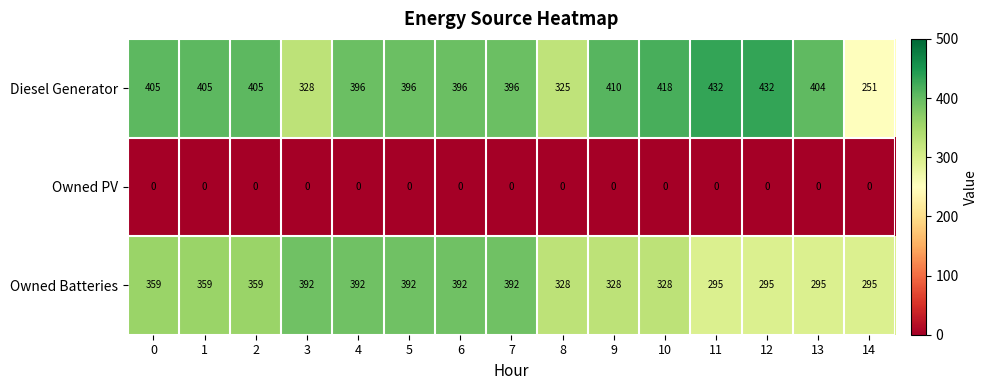

List the series in order of their peak value, highest first.

Diesel Generator, Owned Batteries, Owned PV